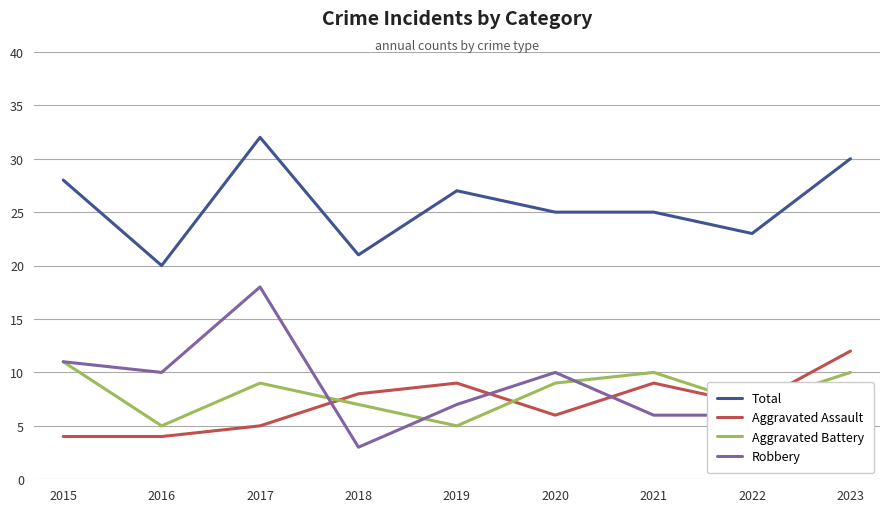

Is the value of Robbery at 2023 greater than the value of Aggravated Battery at 2019?

Yes